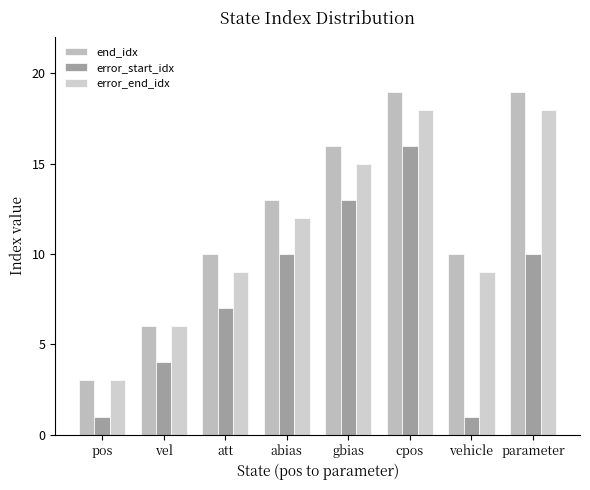

Which category has the lowest value in the error_end_idx series?

pos